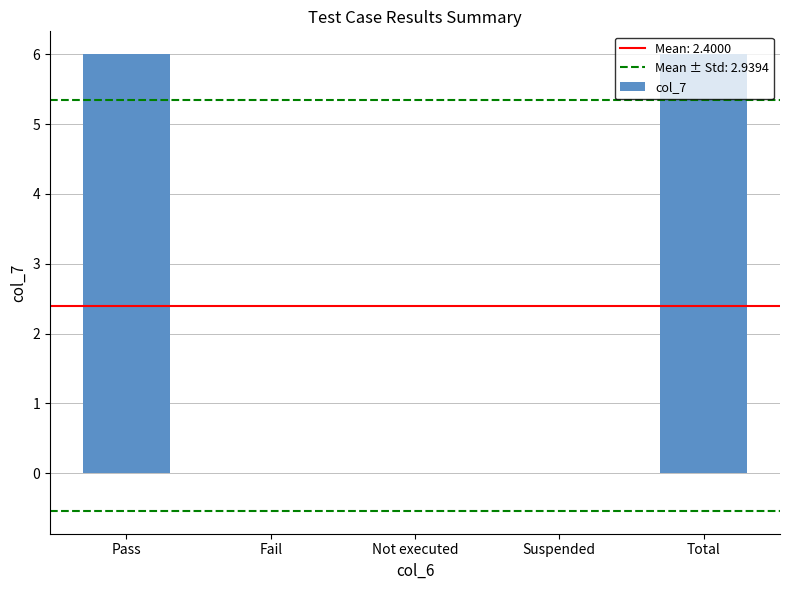

Is it true that the value at Pass is 6?

True